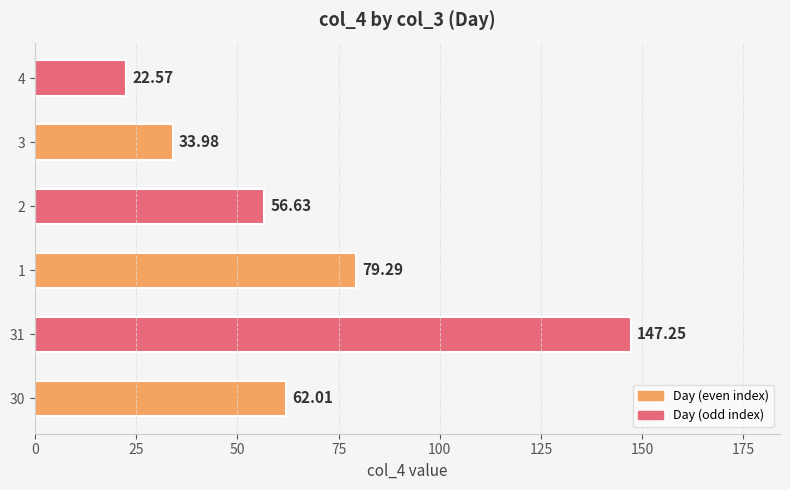

What is the smallest value displayed?

22.6